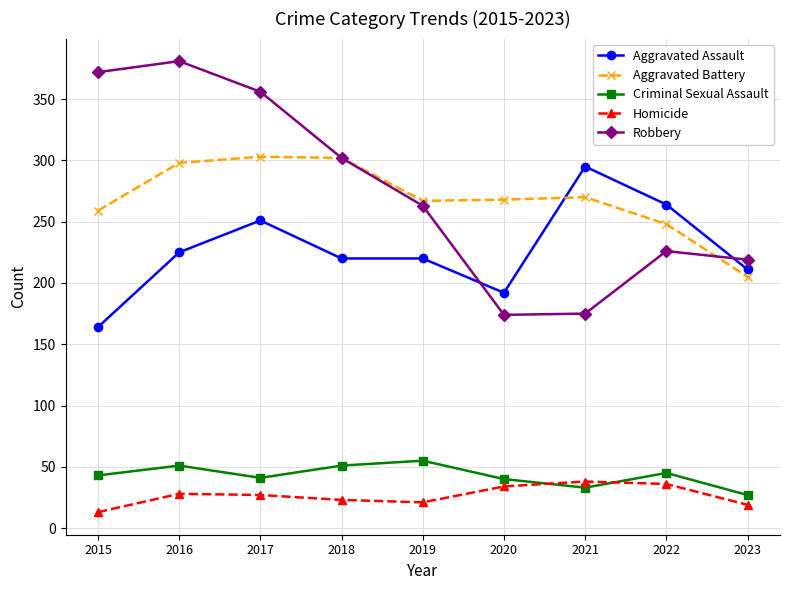

What is the minimum value for Aggravated Assault?

164